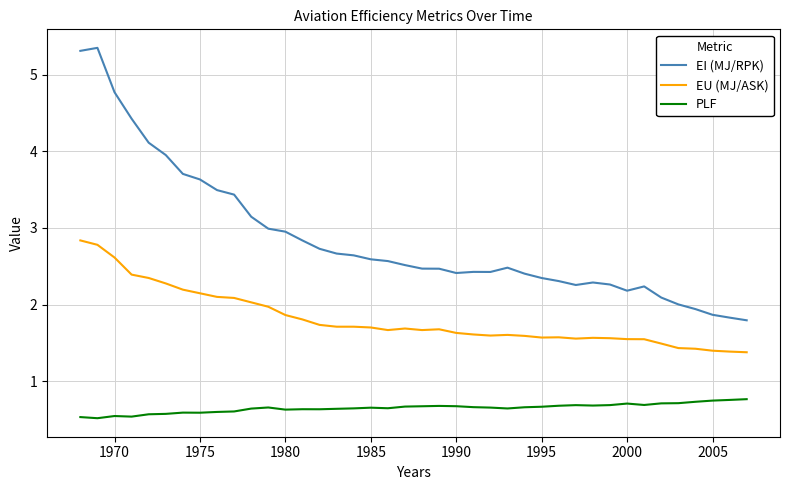

True or false: PLF and EU (MJ/ASK) cross at least once.

False